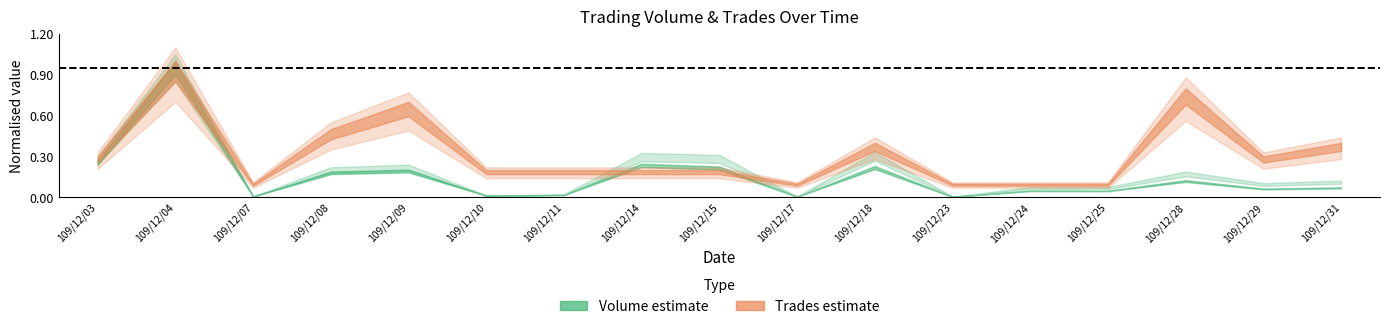

Between 109/12/24 and 109/12/14, which is larger?

109/12/14